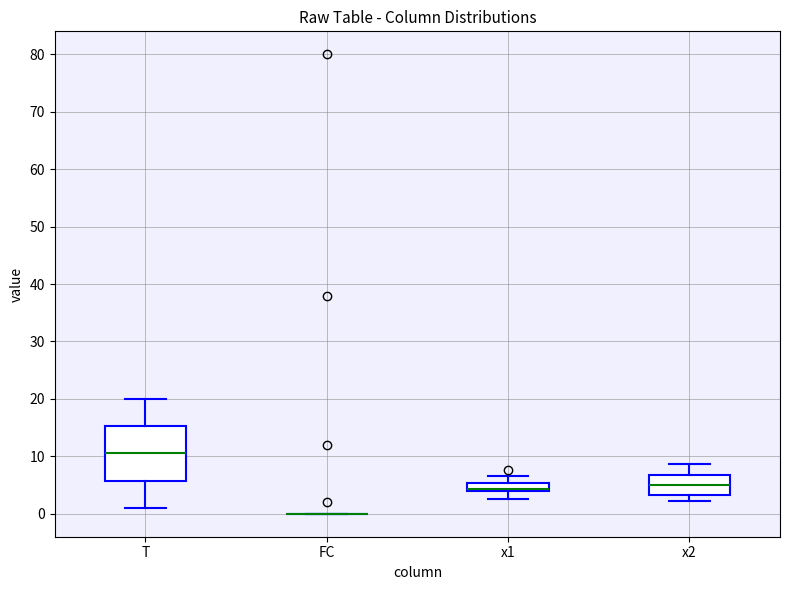

Which box is the tallest, from its lower edge to its upper edge?

T